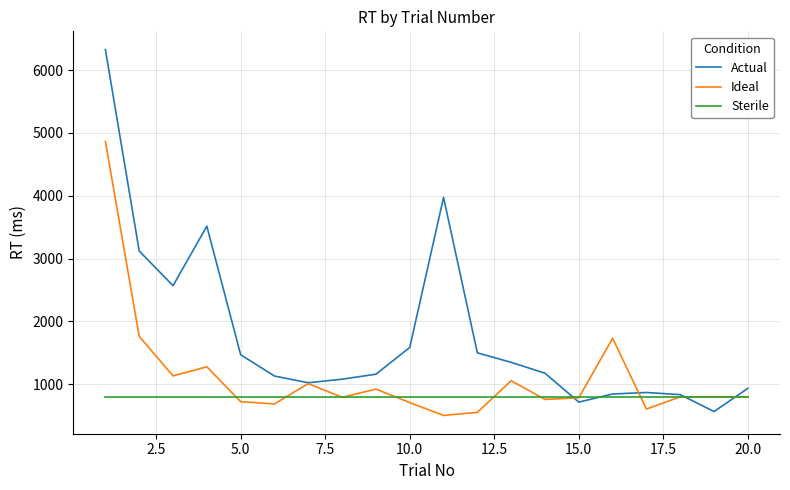

Which series has the largest range (max minus min)?

Actual